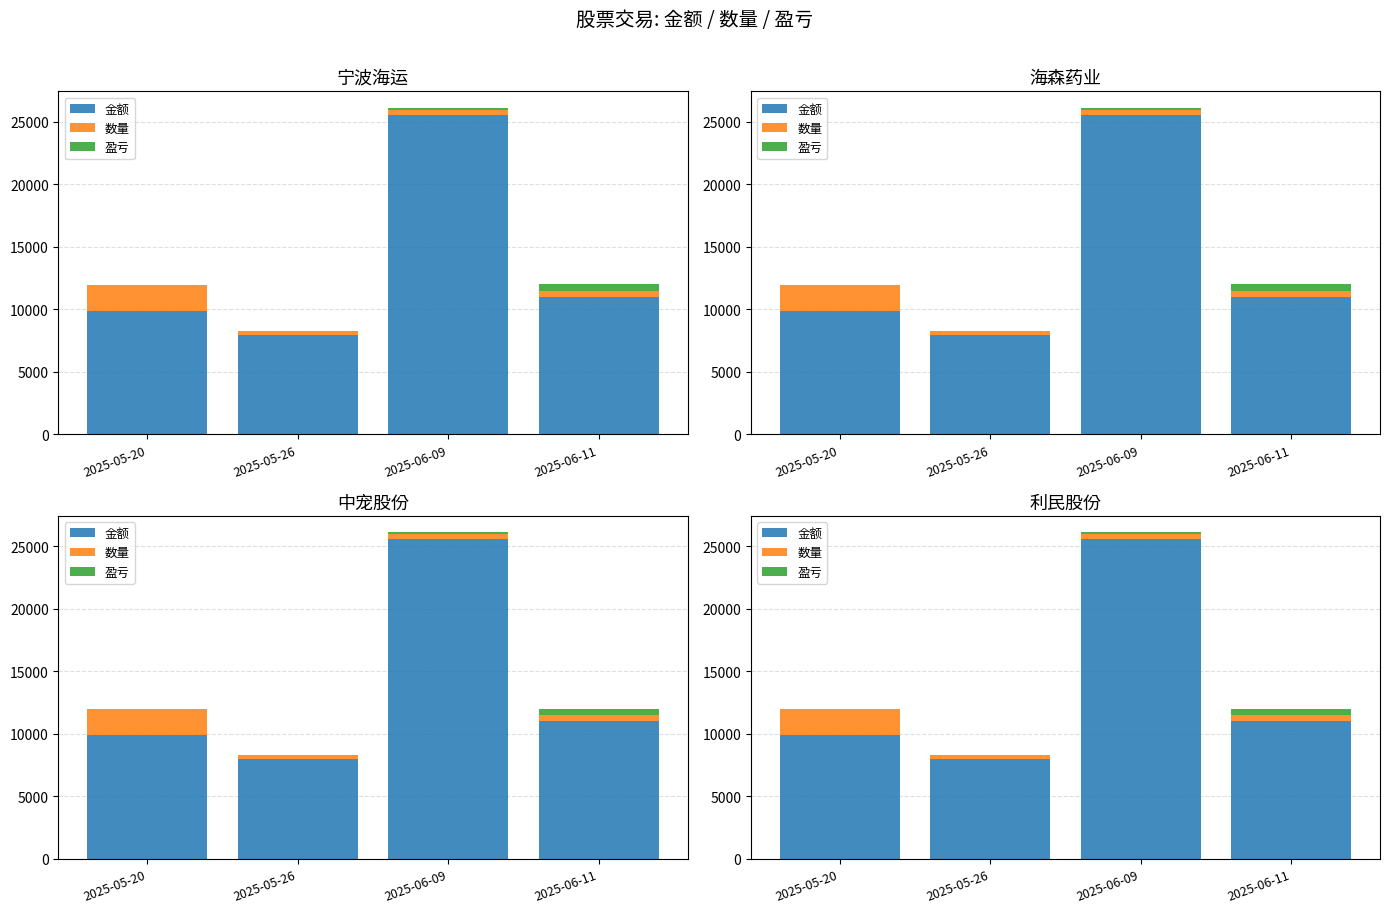

What is the spread (max minus min) of values at 2025-06-09?

25406.1